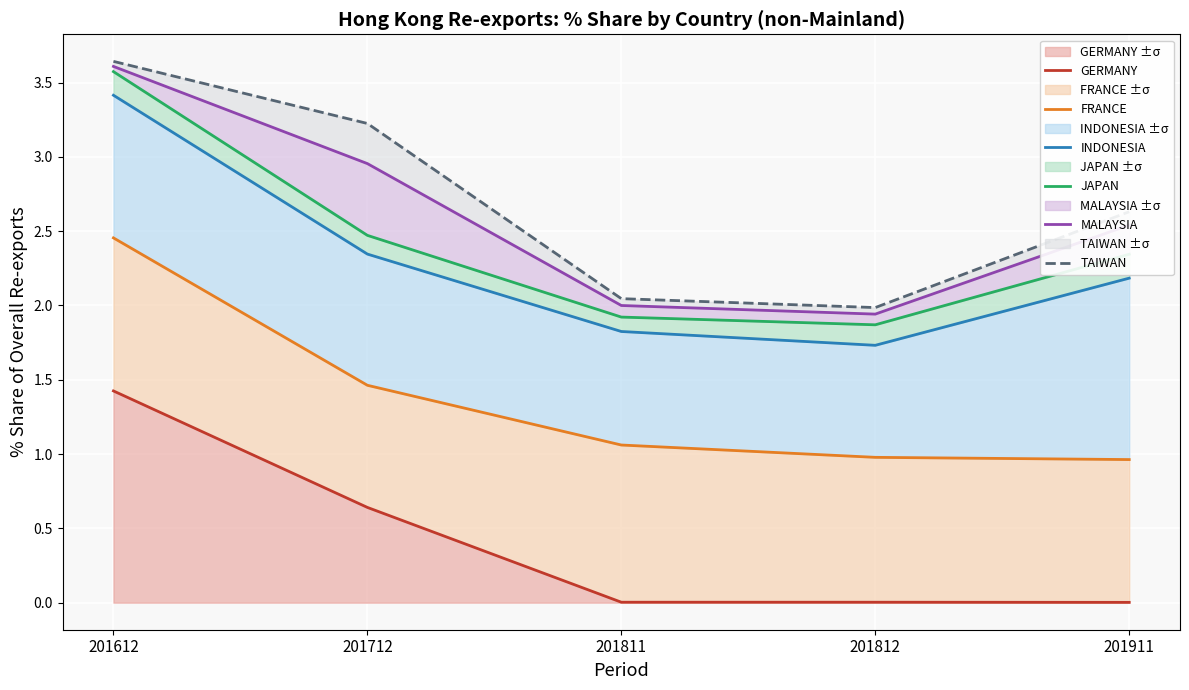

Which category has the highest value in the JAPAN series?

201612